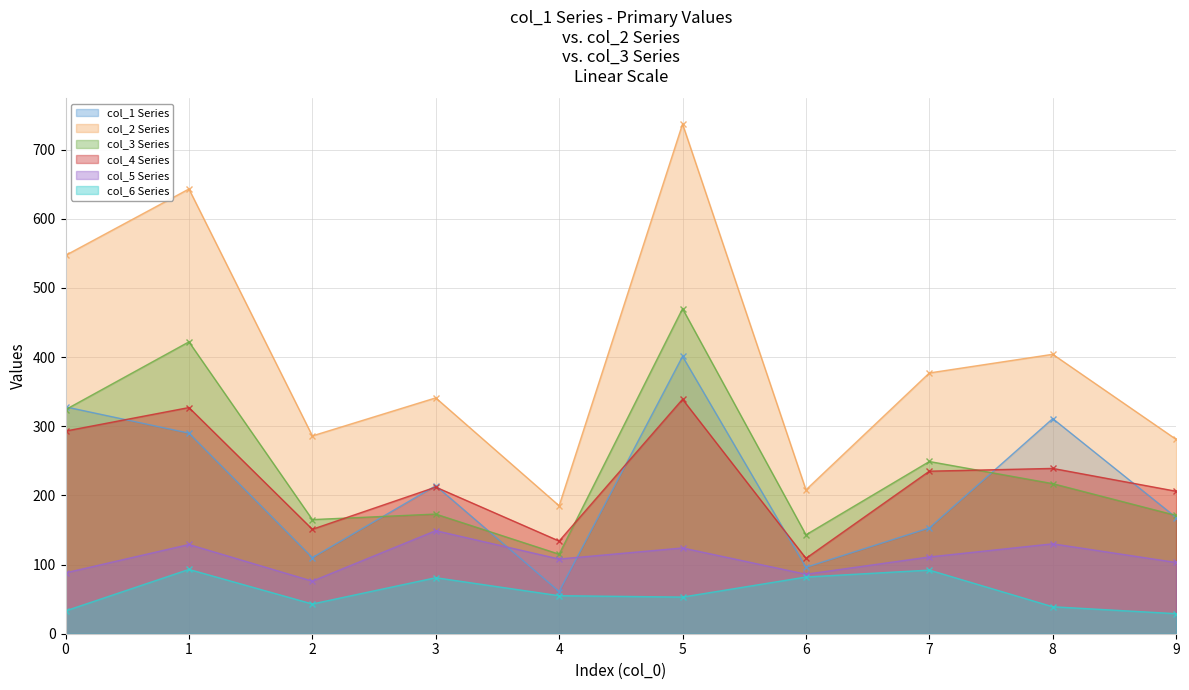

In col_5, how many points are lower than both neighbors (excluding endpoints)?

3